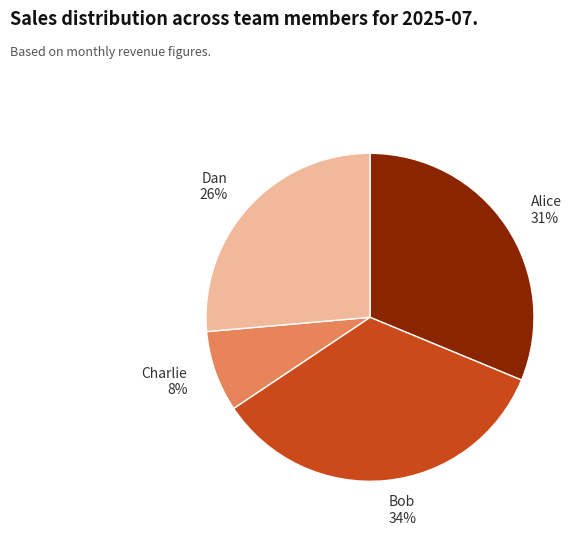

What percentage is the Charlie slice, to the nearest percent?

8%